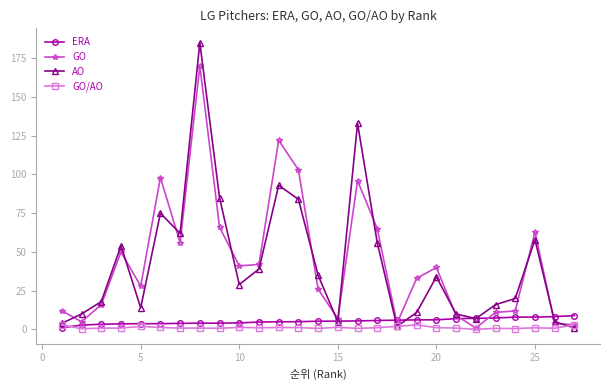

What is the sum of all GO/AO values?

33.7